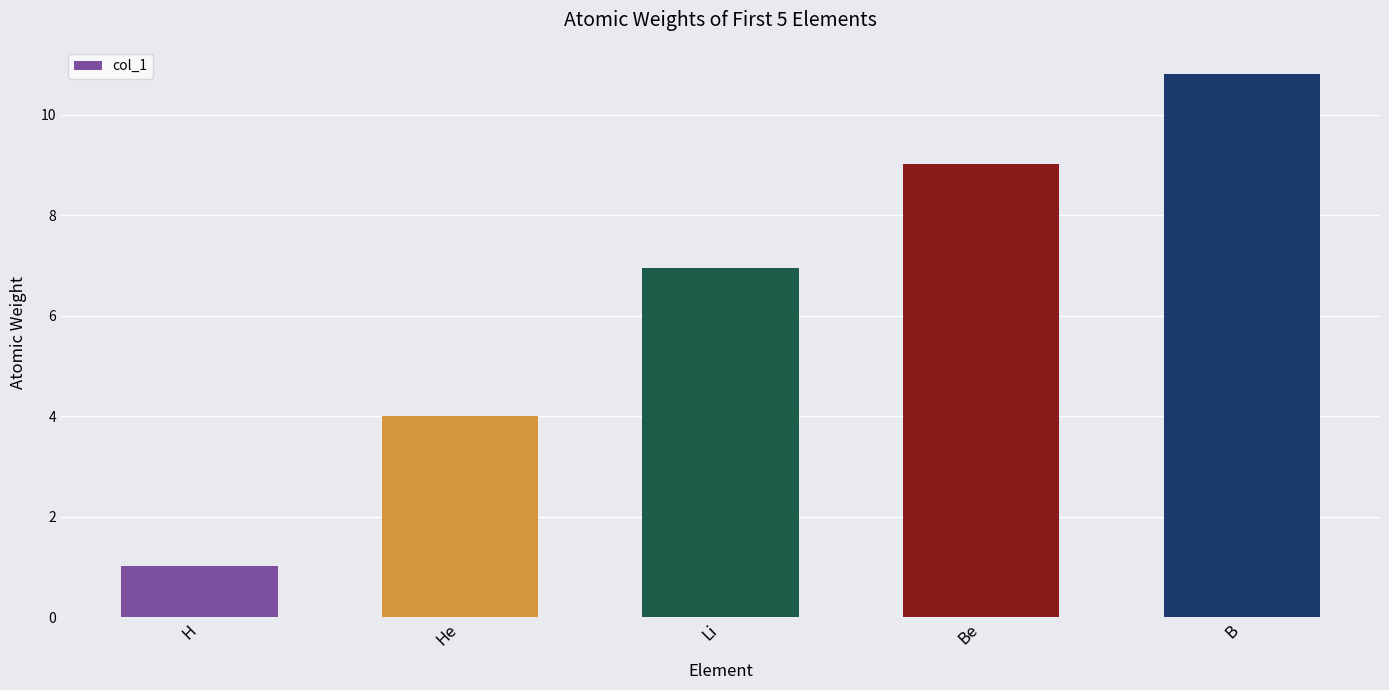

Rank the categories by value from lowest to highest.

H, He, Li, Be, B